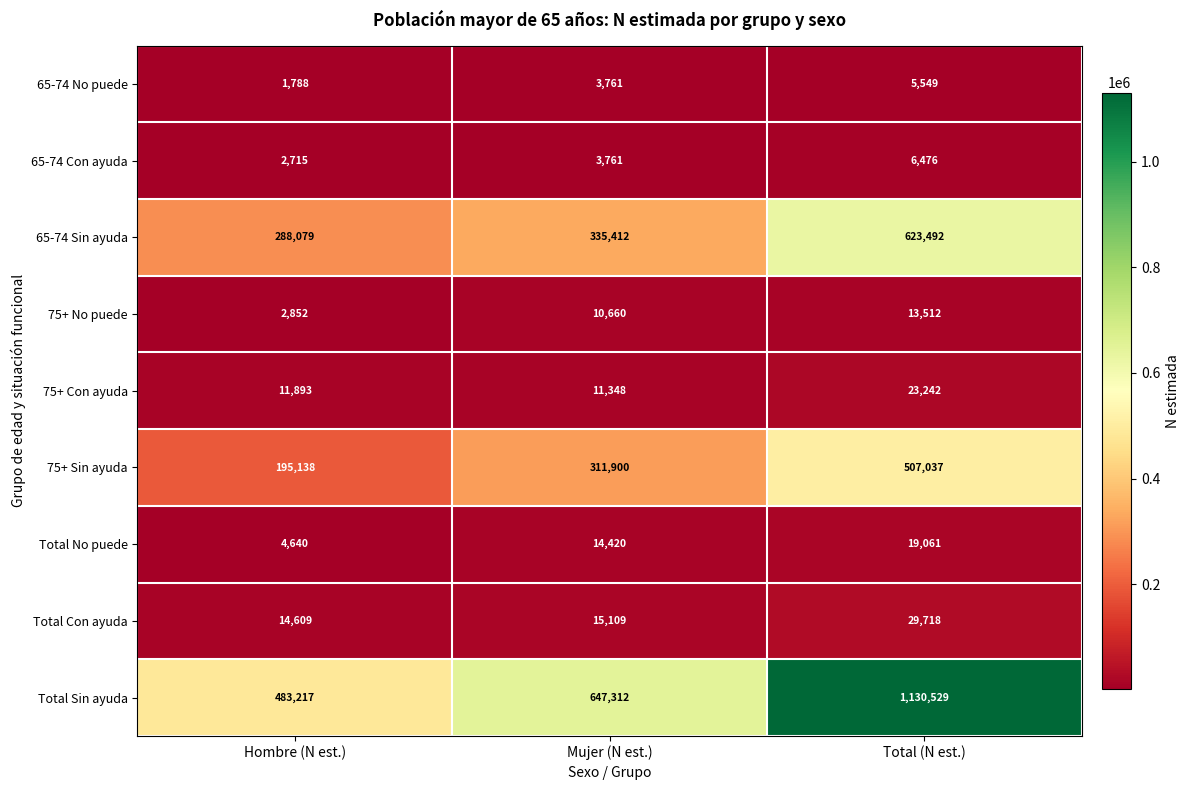

Which label corresponds to the smallest value in the chart?

Hombre (N est.)